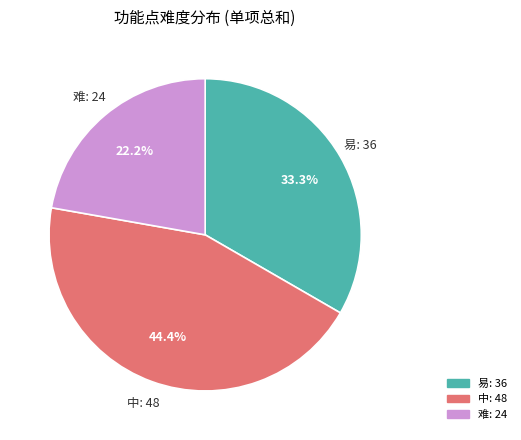

Between 难 and 中, which is larger?

中